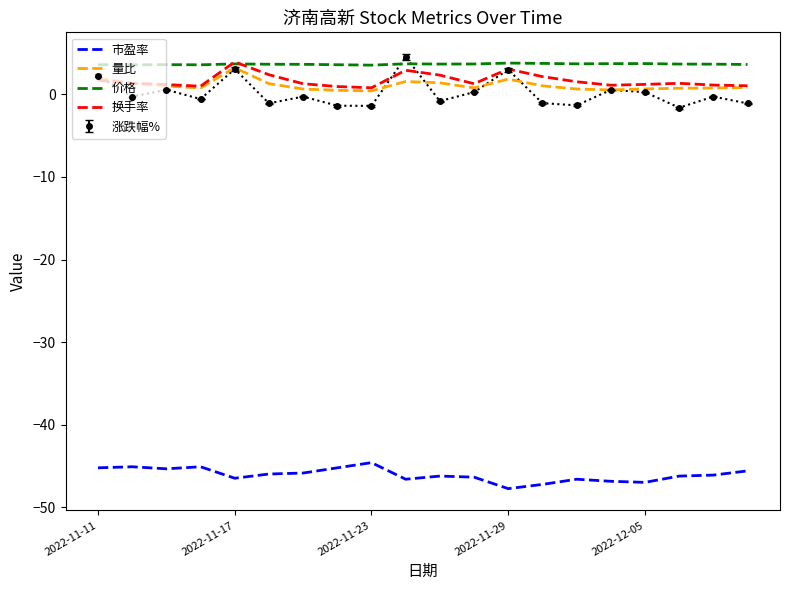

What is the minimum value shown in the chart?

-47.7